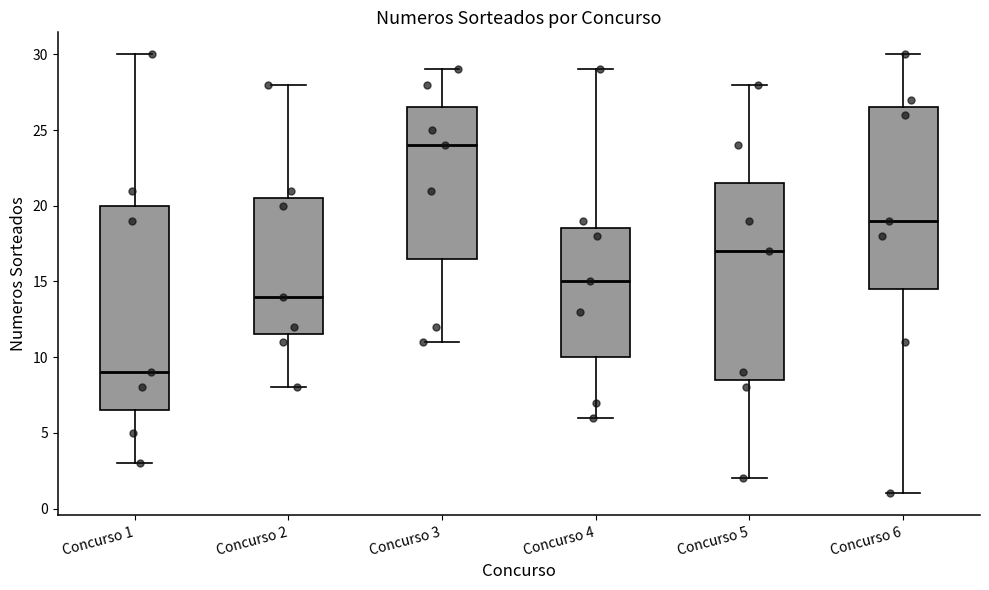

Which box is the tallest, from its lower edge to its upper edge?

Concurso 1